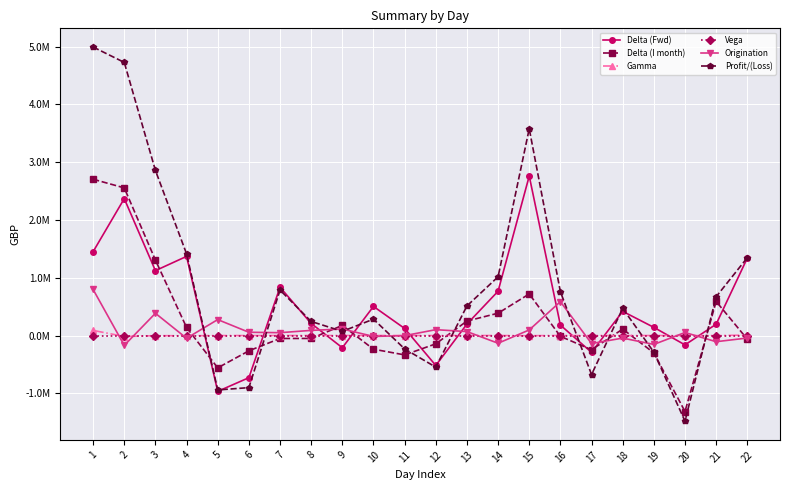

True or false: Origination has a value of -47115.3 at 4.

True